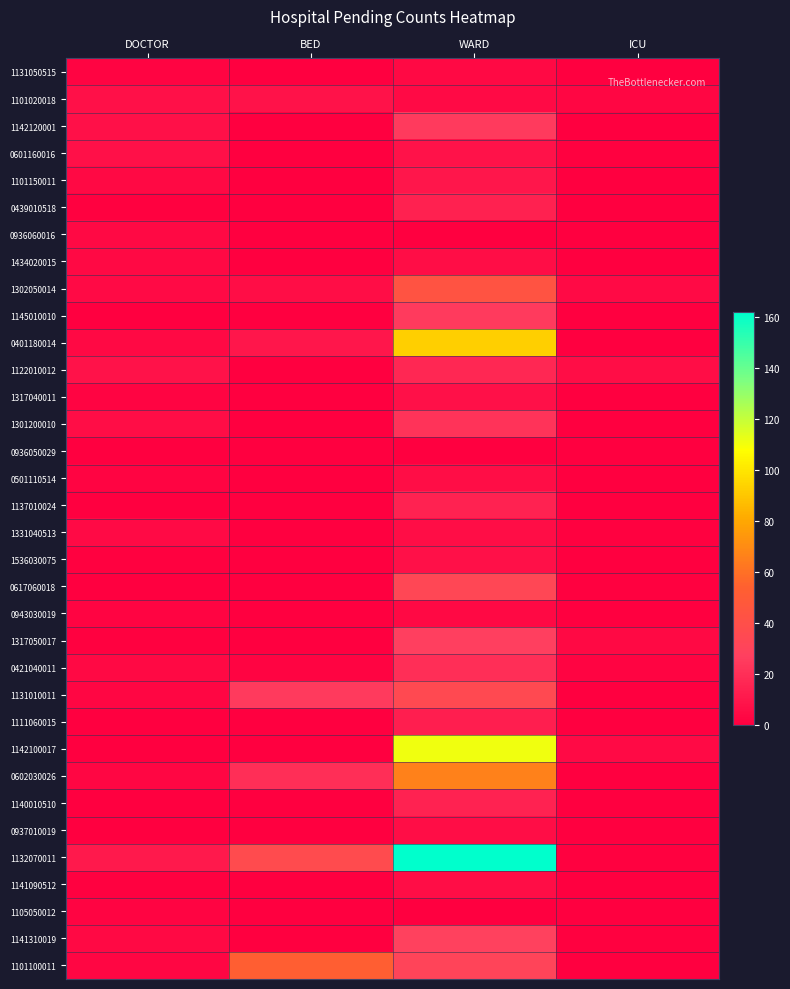

Reading left to right, what are all the values shown in this chart?

1131050515: DOCTOR=2	BED=0	WARD=4	ICU=0
1101020018: DOCTOR=7	BED=8	WARD=5	ICU=3
1142120001: DOCTOR=7	BED=0	WARD=25	ICU=0
0601160016: DOCTOR=7	BED=0	WARD=8	ICU=1
1101150011: DOCTOR=4	BED=0	WARD=10	ICU=0
0439010518: DOCTOR=1	BED=0	WARD=14	ICU=0
0936060016: DOCTOR=4	BED=0	WARD=0	ICU=0
1434020015: DOCTOR=4	BED=0	WARD=6	ICU=0
1302050014: DOCTOR=5	BED=6	WARD=44	ICU=5
1145010010: DOCTOR=0	BED=0	WARD=25	ICU=0
0401180014: DOCTOR=4	BED=10	WARD=93	ICU=0
1122010012: DOCTOR=8	BED=0	WARD=17	ICU=6
1317040011: DOCTOR=2	BED=0	WARD=7	ICU=0
1301200010: DOCTOR=6	BED=0	WARD=22	ICU=0
0936050029: DOCTOR=0	BED=0	WARD=0	ICU=0
0501110514: DOCTOR=2	BED=0	WARD=6	ICU=0
1137010024: DOCTOR=0	BED=0	WARD=15	ICU=0
1331040513: DOCTOR=5	BED=0	WARD=6	ICU=1
1536030075: DOCTOR=1	BED=0	WARD=7	ICU=0
0617060018: DOCTOR=0	BED=0	WARD=33	ICU=1
0943030019: DOCTOR=2	BED=0	WARD=4	ICU=0
1317050017: DOCTOR=1	BED=0	WARD=27	ICU=4
0421040011: DOCTOR=4	BED=2	WARD=20	ICU=2
1131010011: DOCTOR=3	BED=25	WARD=35	ICU=0
1111060015: DOCTOR=0	BED=0	WARD=13	ICU=0
1142100017: DOCTOR=0	BED=0	WARD=111	ICU=5
0602030026: DOCTOR=3	BED=20	WARD=66	ICU=0
1140010510: DOCTOR=0	BED=0	WARD=15	ICU=0
0937010019: DOCTOR=0	BED=0	WARD=6	ICU=0
1132070011: DOCTOR=11	BED=37	WARD=162	ICU=1
1141090512: DOCTOR=1	BED=0	WARD=6	ICU=0
1105050012: DOCTOR=2	BED=0	WARD=0	ICU=0
1141310019: DOCTOR=4	BED=0	WARD=28	ICU=1
1101100011: DOCTOR=3	BED=53	WARD=31	ICU=0